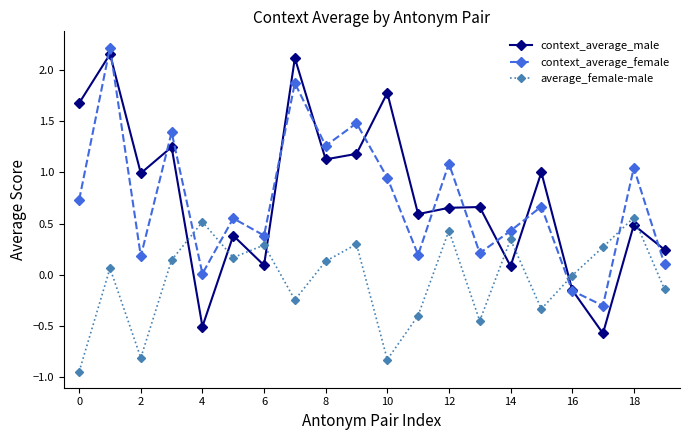

True or false: context_average_male and average_female-male cross at least once.

True